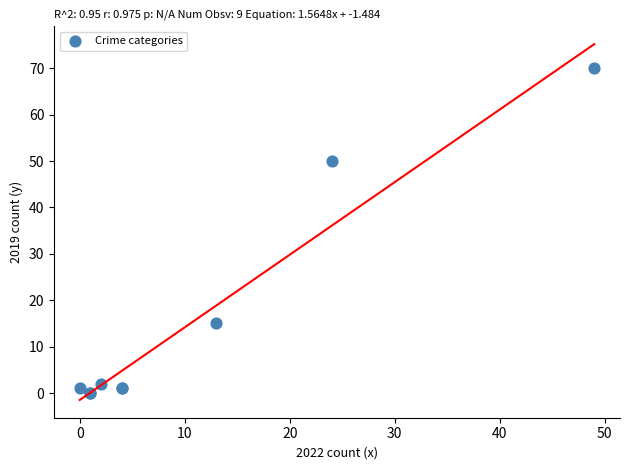

What Y value in the scatter plot is closest to 35?

50